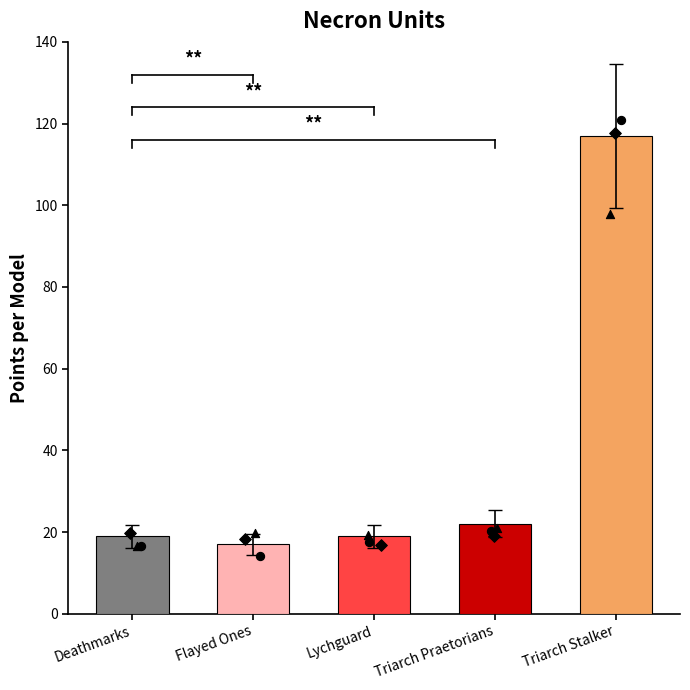

What is the ratio of the value at Triarch Stalker to the value at Flayed Ones?

6.9